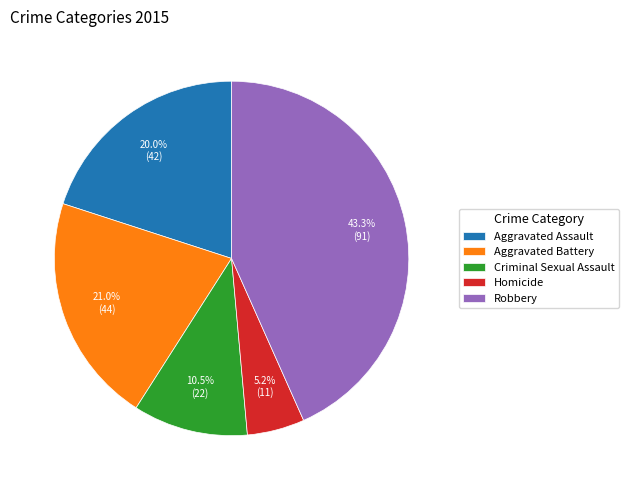

Does Aggravated Assault represent more than half of the total?

No